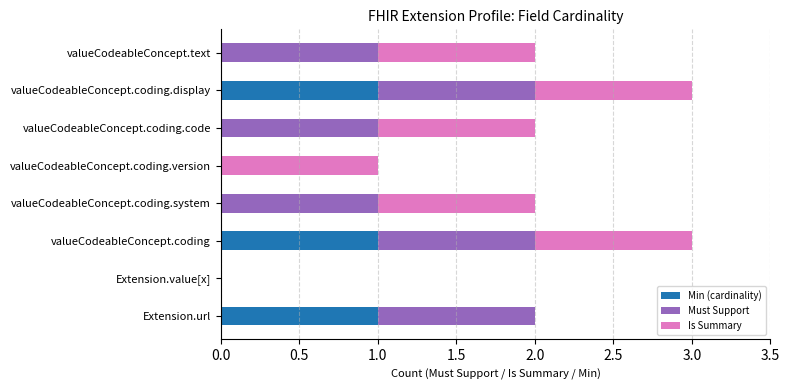

Is it true that Min (cardinality) equals 0 at Extension.value[x]?

True